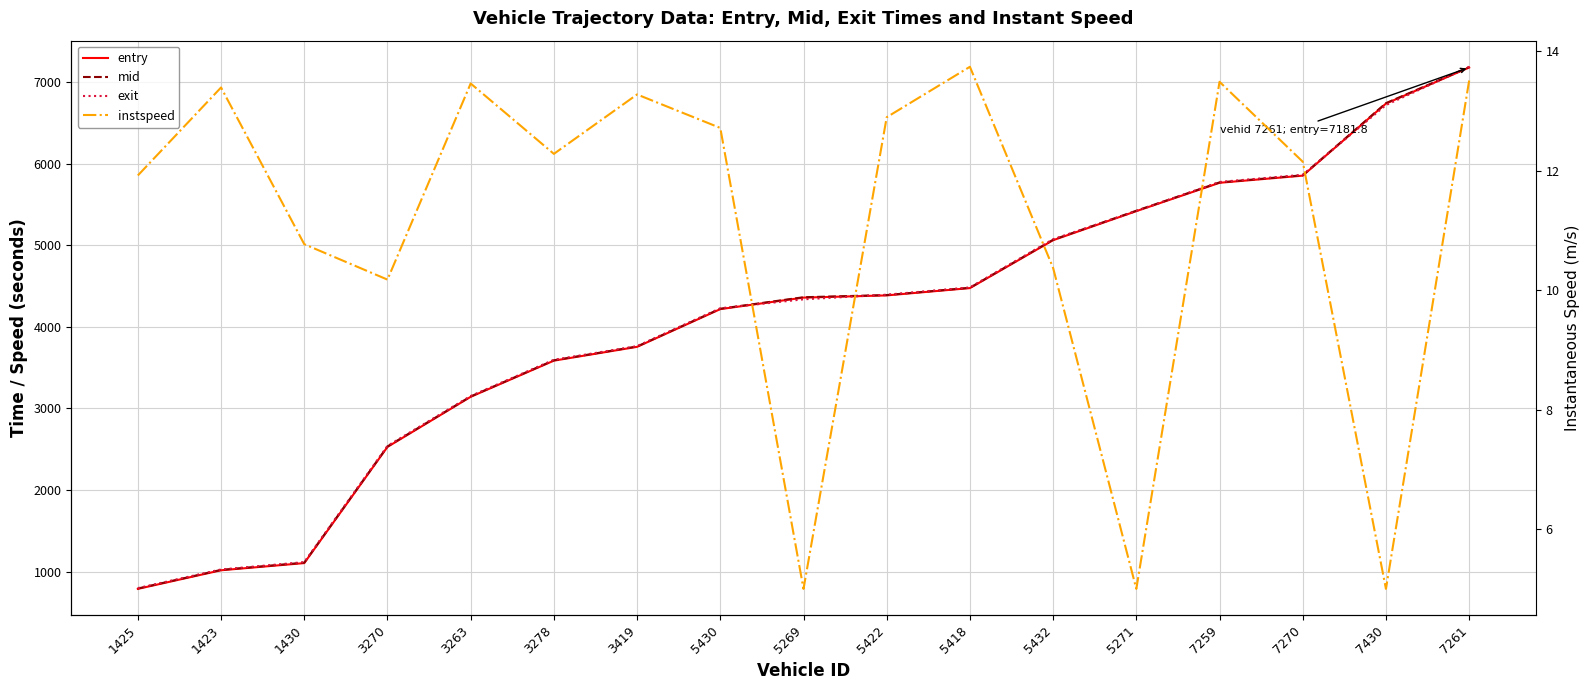

Where is entry nearest to the value 3984?

3419